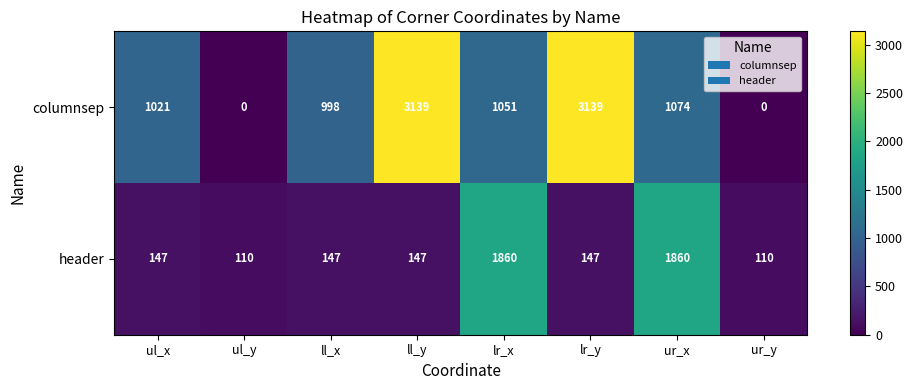

Reading left to right, what are all the values shown in this chart?

columnsep: 1021	0	998	3139	1051	3139	1074	0
header: 147	110	147	147	1860	147	1860	110